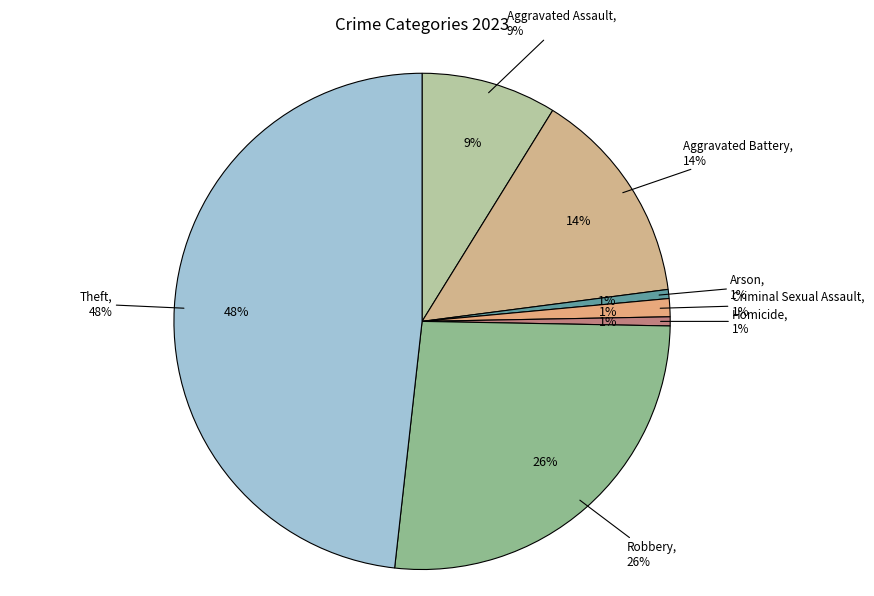

Does any single category account for the majority?

No